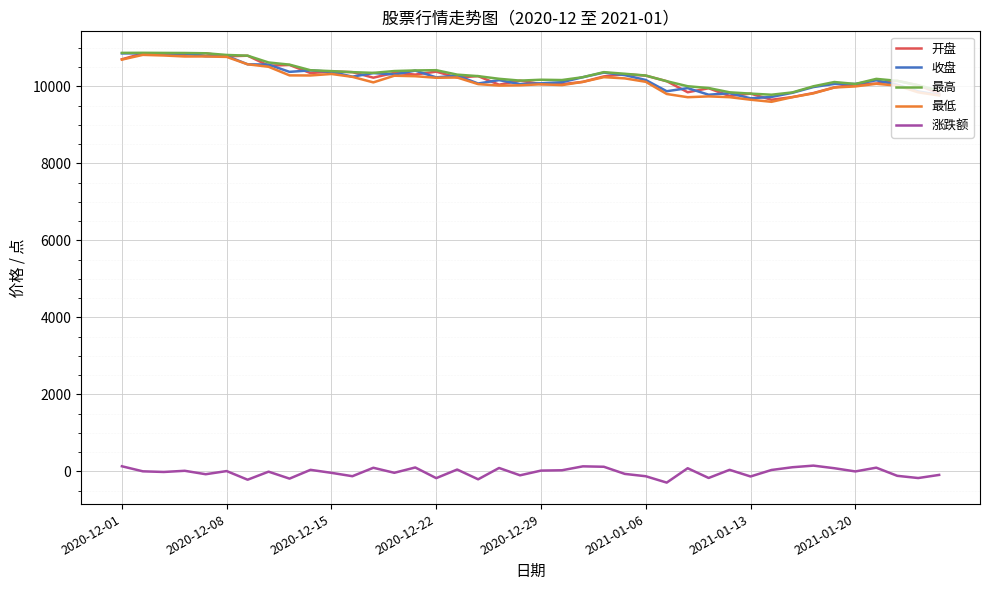

What is the minimum value for 收盘?

9688.8